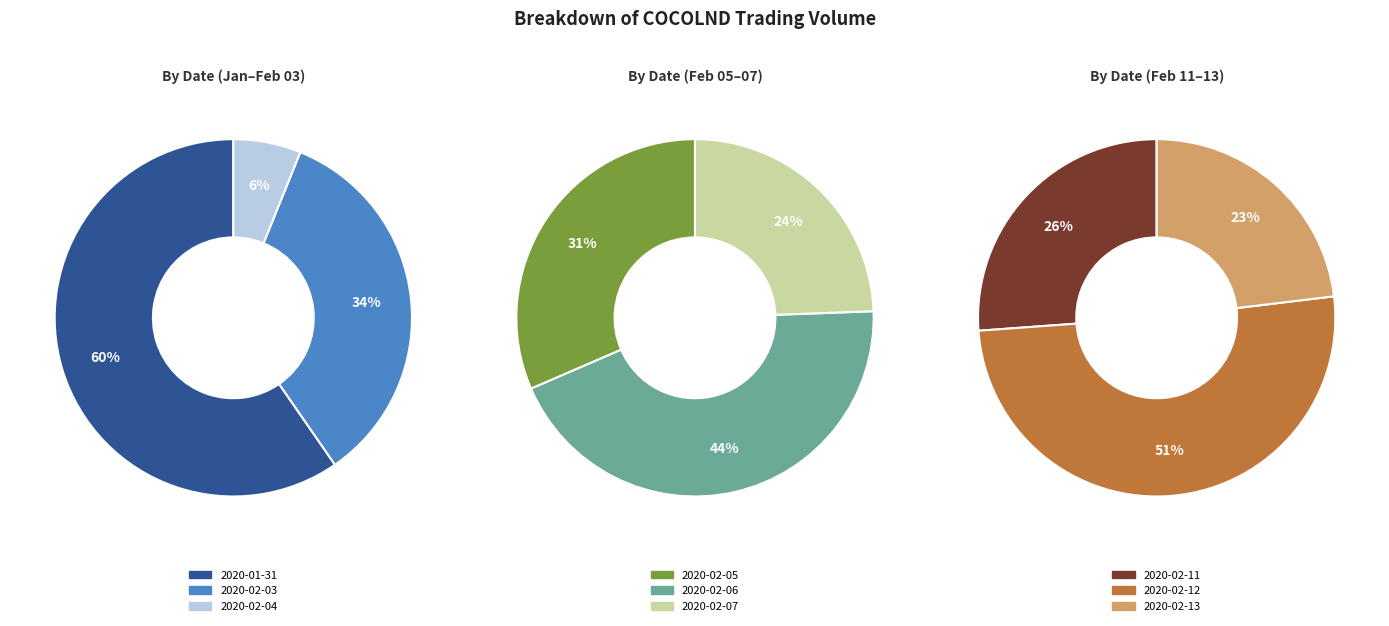

How many slices are in this pie chart?

9